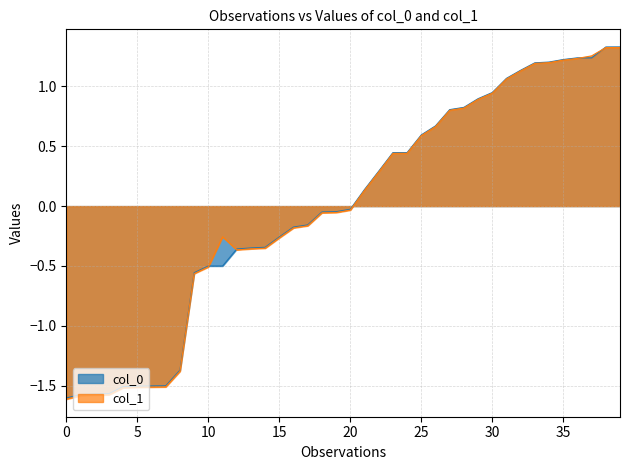

The col_1 series shows -2.4 at 15. True or false?

False